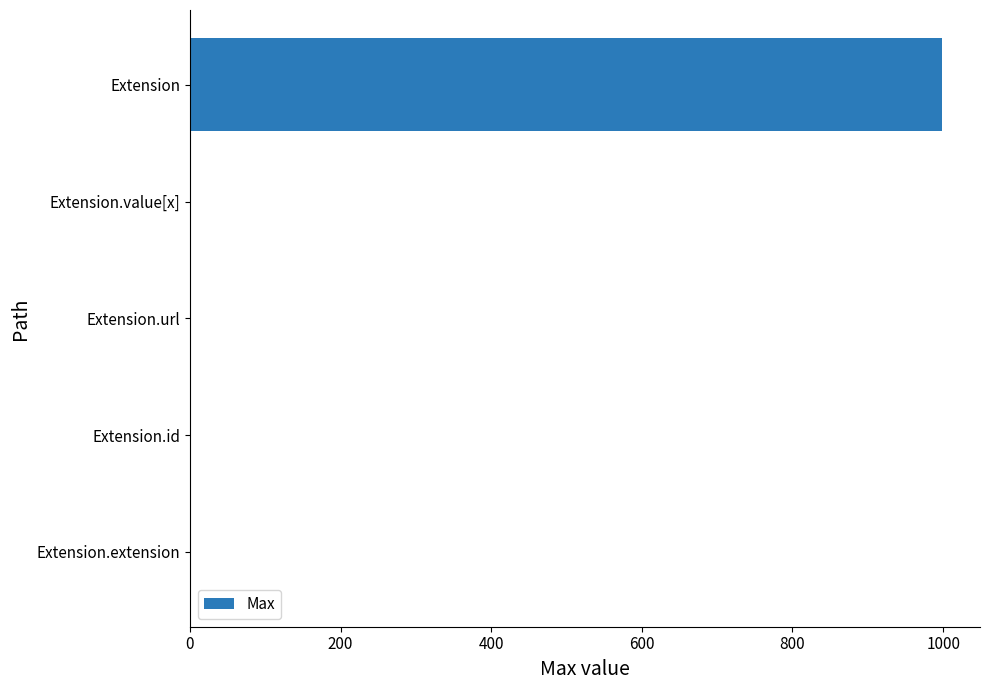

What is the sum of all values?

1002